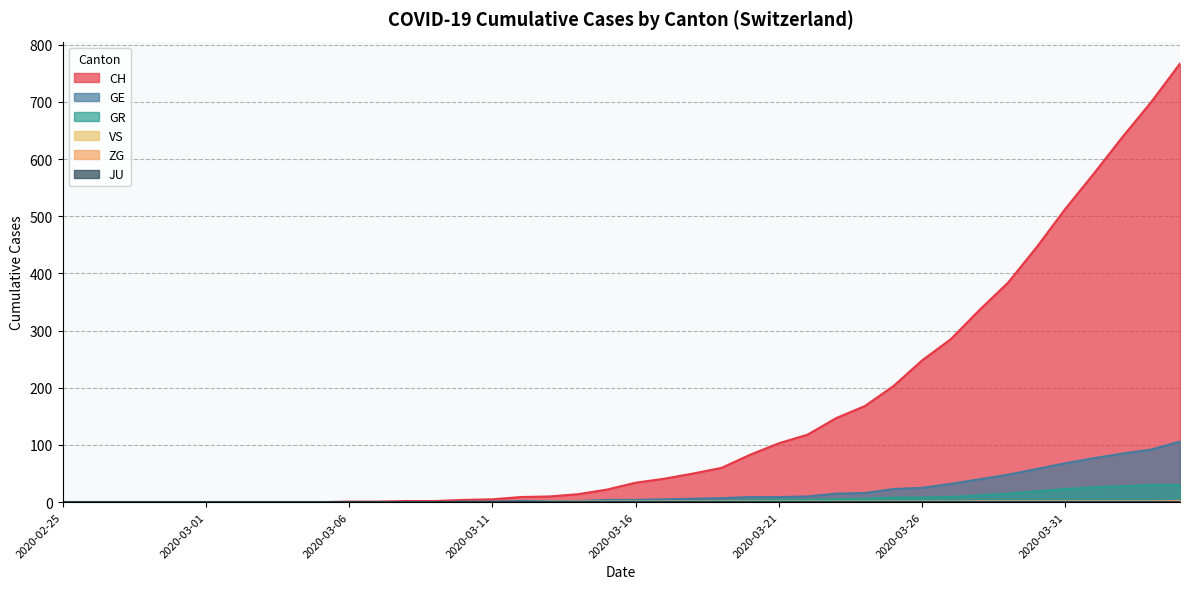

How many data points in VS are less than 1?

17